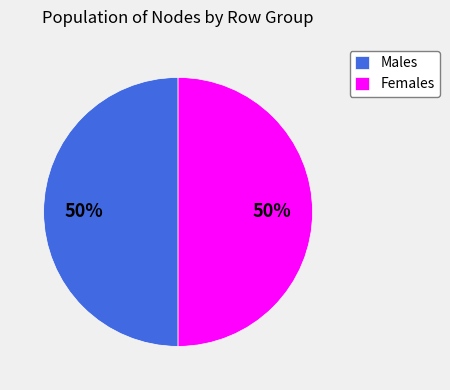

Combined, do Females and Males account for over 50%?

Yes